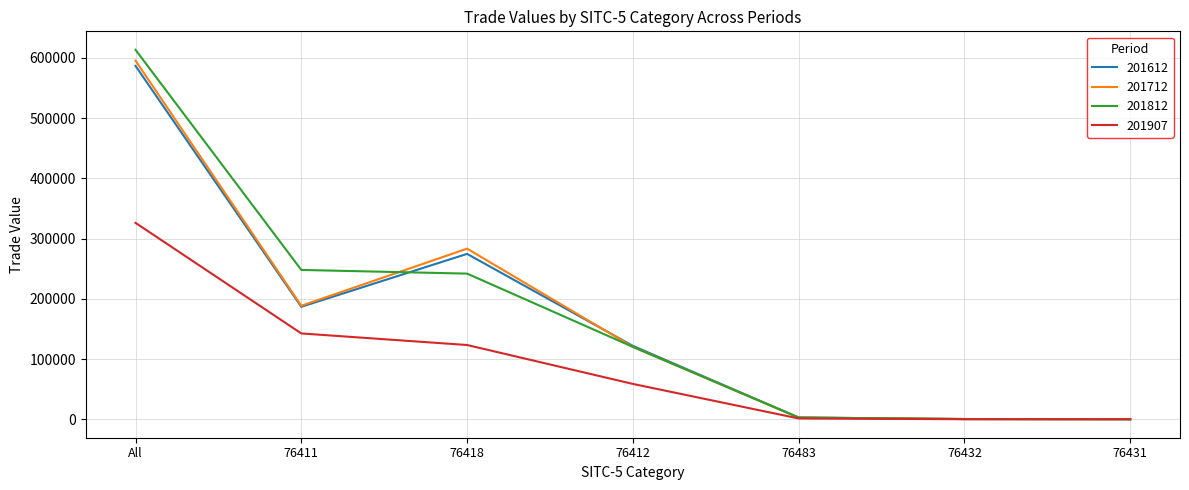

What is the smallest value displayed?

60.4